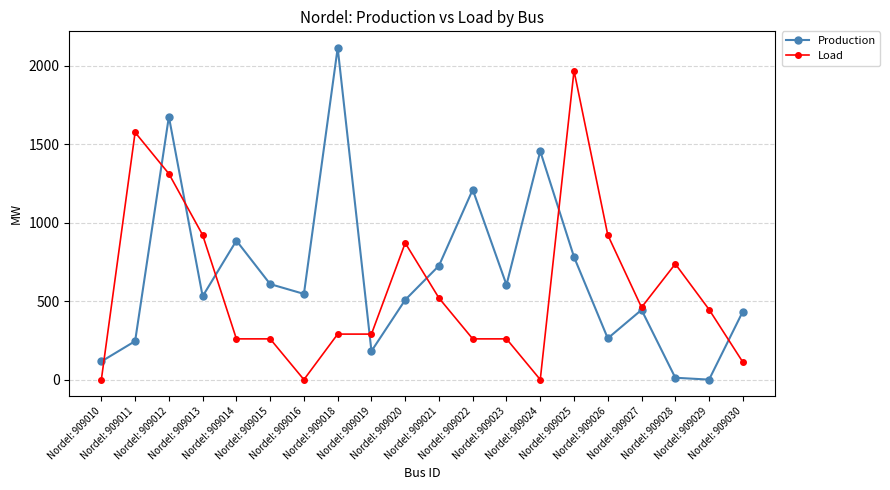

Where is the first local minimum for Production?

Nordel: 909013